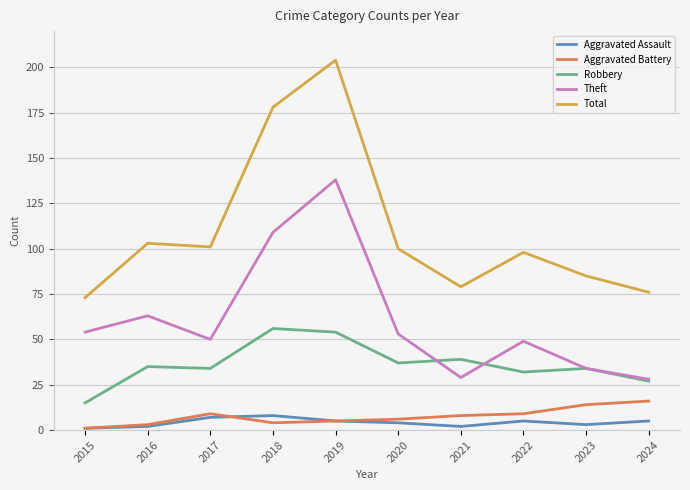

What is the maximum value for Robbery?

56